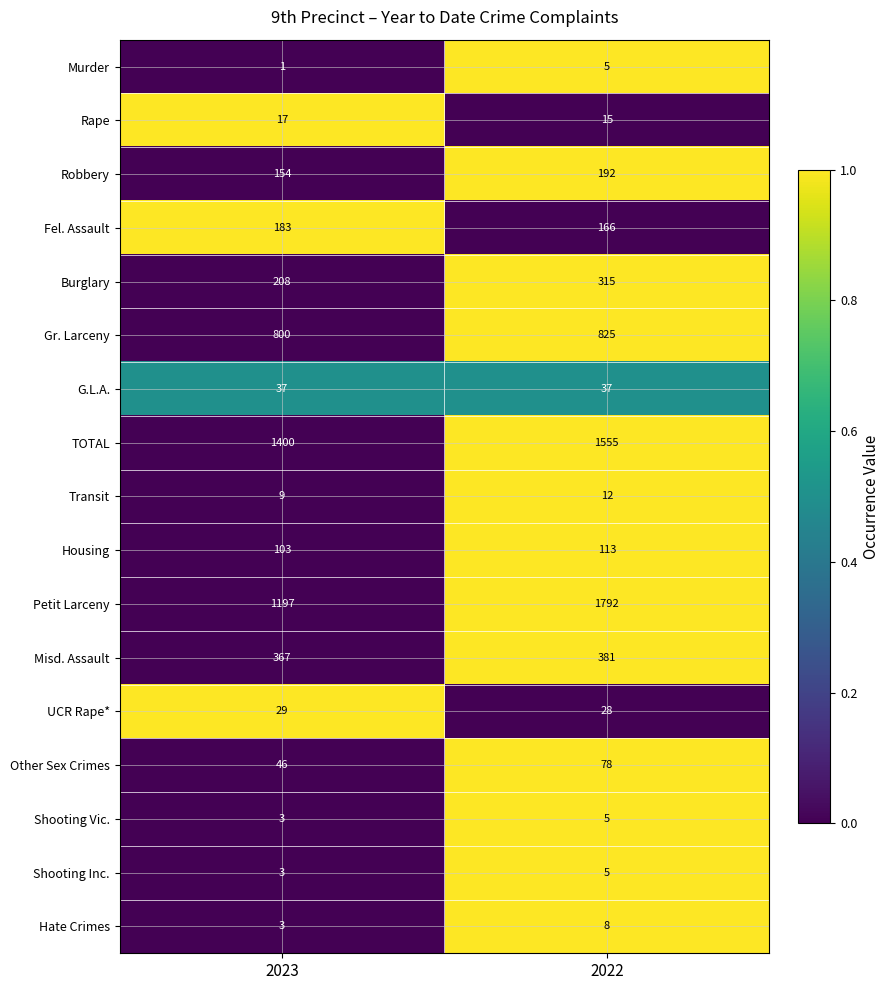

What is the difference between the highest and lowest values at 2023?

1399